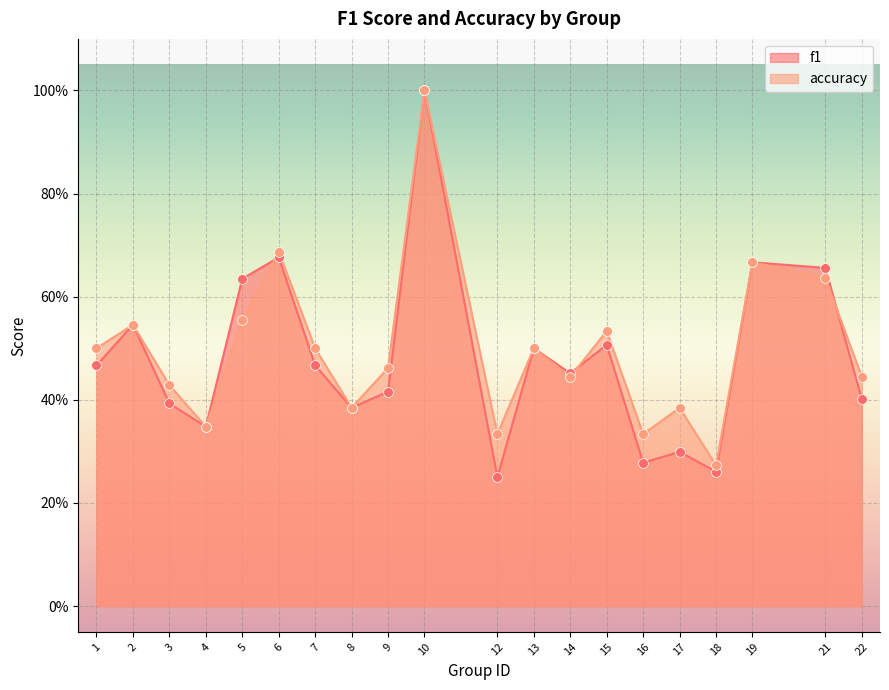

Which series reaches the minimum Y coordinate?

f1